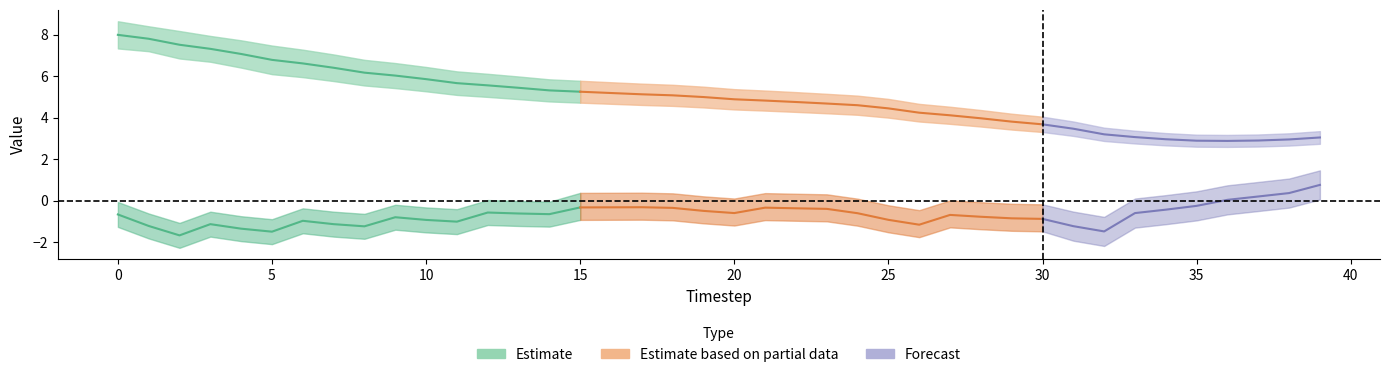

Reading left to right, what are all the values shown in this chart?

velocity: 0=8.0	1=7.8	2=7.5	3=7.3	4=7.1	5=6.8	6=6.6	7=6.4	8=6.2	9=6.0	10=5.9	11=5.7	12=5.6	13=5.4	14=5.3	15=5.3	16=5.2	17=5.1	18=5.1	19=5.0	20=4.9	21=4.8	22=4.8	23=4.7	24=4.6	25=4.5	26=4.2	27=4.1	28=4.0	29=3.8	30=3.7	31=3.5	32=3.2	33=3.1	34=3.0	35=2.9	36=2.9	37=2.9	38=3.0	39=3.1
acceleration: 0=-0.7	1=-1.2	2=-1.7	3=-1.1	4=-1.3	5=-1.5	6=-1.0	7=-1.1	8=-1.2	9=-0.8	10=-0.9	11=-1.0	12=-0.6	13=-0.6	14=-0.6	15=-0.3	16=-0.3	17=-0.3	18=-0.3	19=-0.5	20=-0.6	21=-0.3	22=-0.4	23=-0.4	24=-0.6	25=-0.9	26=-1.1	27=-0.7	28=-0.8	29=-0.8	30=-0.9	31=-1.2	32=-1.5	33=-0.6	34=-0.4	35=-0.2	36=0.0	37=0.2	38=0.4	39=0.8
velocity_upper: 0=8.6	1=8.4	2=8.2	3=7.9	4=7.7	5=7.5	6=7.3	7=7.0	8=6.8	9=6.6	10=6.4	11=6.2	12=6.1	13=6.0	14=5.8	15=5.8	16=5.7	17=5.6	18=5.6	19=5.5	20=5.4	21=5.3	22=5.2	23=5.2	24=5.1	25=4.9	26=4.7	27=4.5	28=4.4	29=4.2	30=4.1	31=3.8	32=3.5	33=3.4	34=3.3	35=3.2	36=3.2	37=3.2	38=3.3	39=3.4
velocity_lower: 0=7.3	1=7.2	2=6.9	3=6.7	4=6.4	5=6.1	6=6.0	7=5.8	8=5.6	9=5.4	10=5.3	11=5.1	12=5.0	13=4.9	14=4.8	15=4.7	16=4.7	17=4.6	18=4.6	19=4.5	20=4.4	21=4.3	22=4.3	23=4.2	24=4.1	25=4.0	26=3.8	27=3.7	28=3.6	29=3.4	30=3.3	31=3.1	32=2.9	33=2.8	34=2.7	35=2.6	36=2.6	37=2.6	38=2.7	39=2.7
accel_upper: 0=-0.1	1=-0.6	2=-1.1	3=-0.5	4=-0.7	5=-0.9	6=-0.4	7=-0.5	8=-0.6	9=-0.2	10=-0.3	11=-0.4	12=0.0	13=-0.0	14=-0.0	15=0.4	16=0.4	17=0.4	18=0.4	19=0.2	20=0.1	21=0.4	22=0.3	23=0.3	24=0.1	25=-0.2	26=-0.4	27=0.0	28=-0.1	29=-0.1	30=-0.2	31=-0.5	32=-0.8	33=0.1	34=0.3	35=0.5	36=0.7	37=0.9	38=1.1	39=1.5
accel_lower: 0=-1.3	1=-1.8	2=-2.3	3=-1.7	4=-1.9	5=-2.1	6=-1.6	7=-1.7	8=-1.8	9=-1.4	10=-1.5	11=-1.6	12=-1.2	13=-1.2	14=-1.2	15=-0.9	16=-0.9	17=-0.9	18=-0.9	19=-1.1	20=-1.2	21=-0.9	22=-1.0	23=-1.0	24=-1.2	25=-1.5	26=-1.7	27=-1.3	28=-1.4	29=-1.4	30=-1.5	31=-1.9	32=-2.2	33=-1.3	34=-1.1	35=-0.9	36=-0.7	37=-0.5	38=-0.3	39=0.1